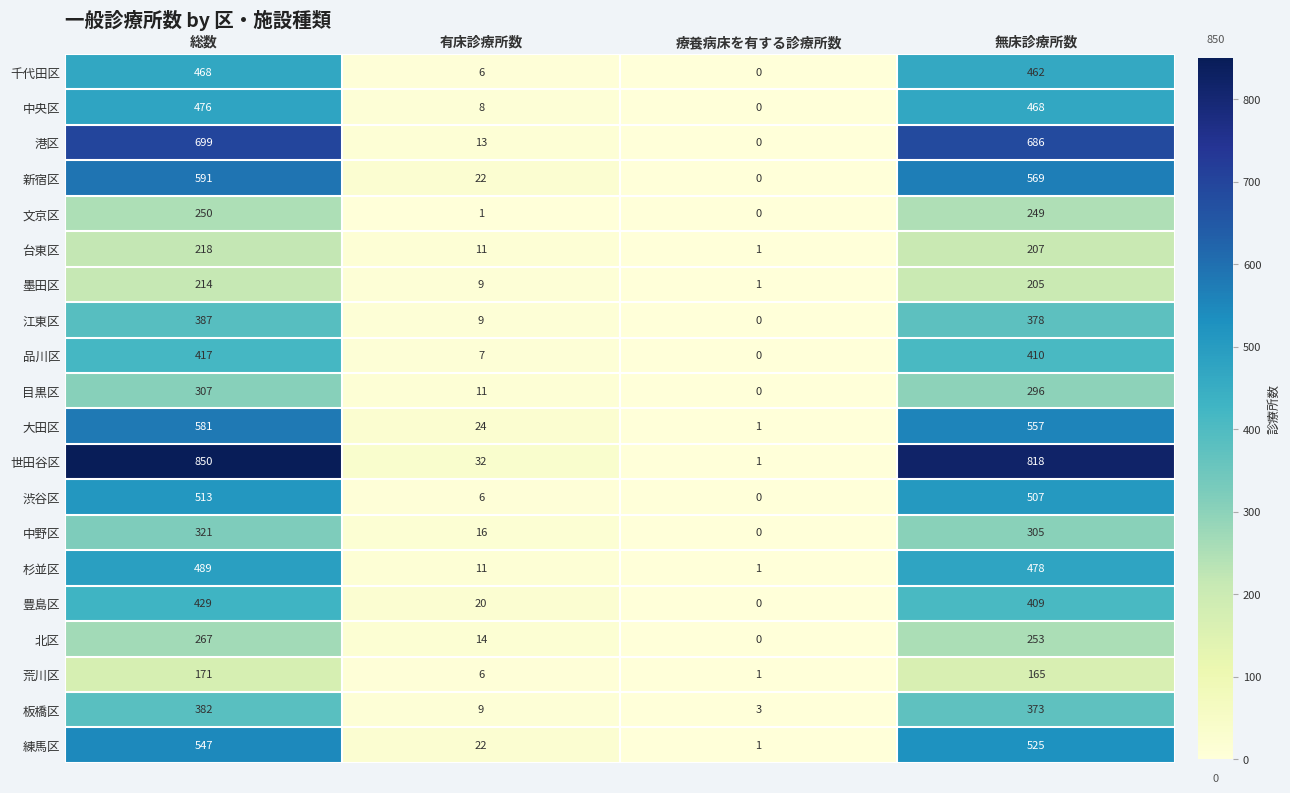

What is the approximate value of 渋谷区 at 無床診療所数?

507